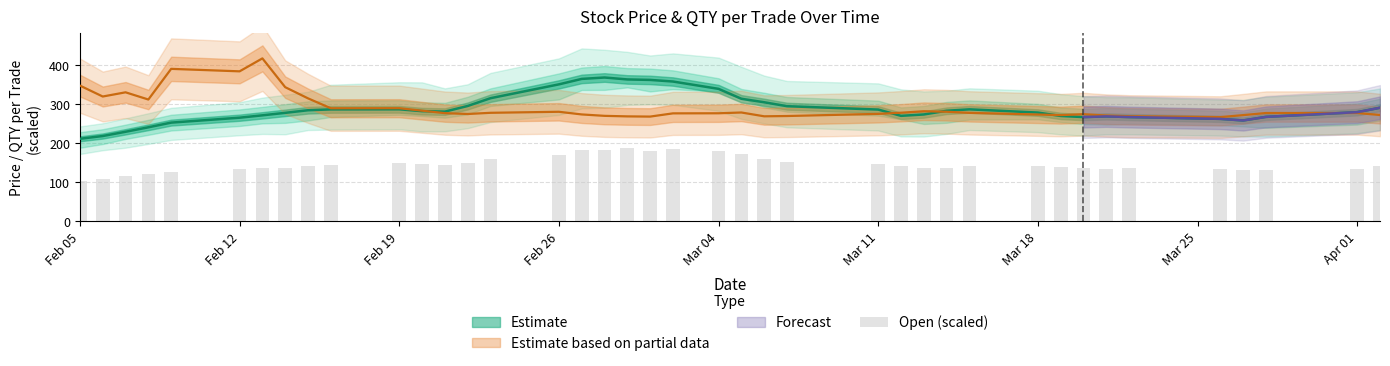

What is the greatest value displayed?

186.5